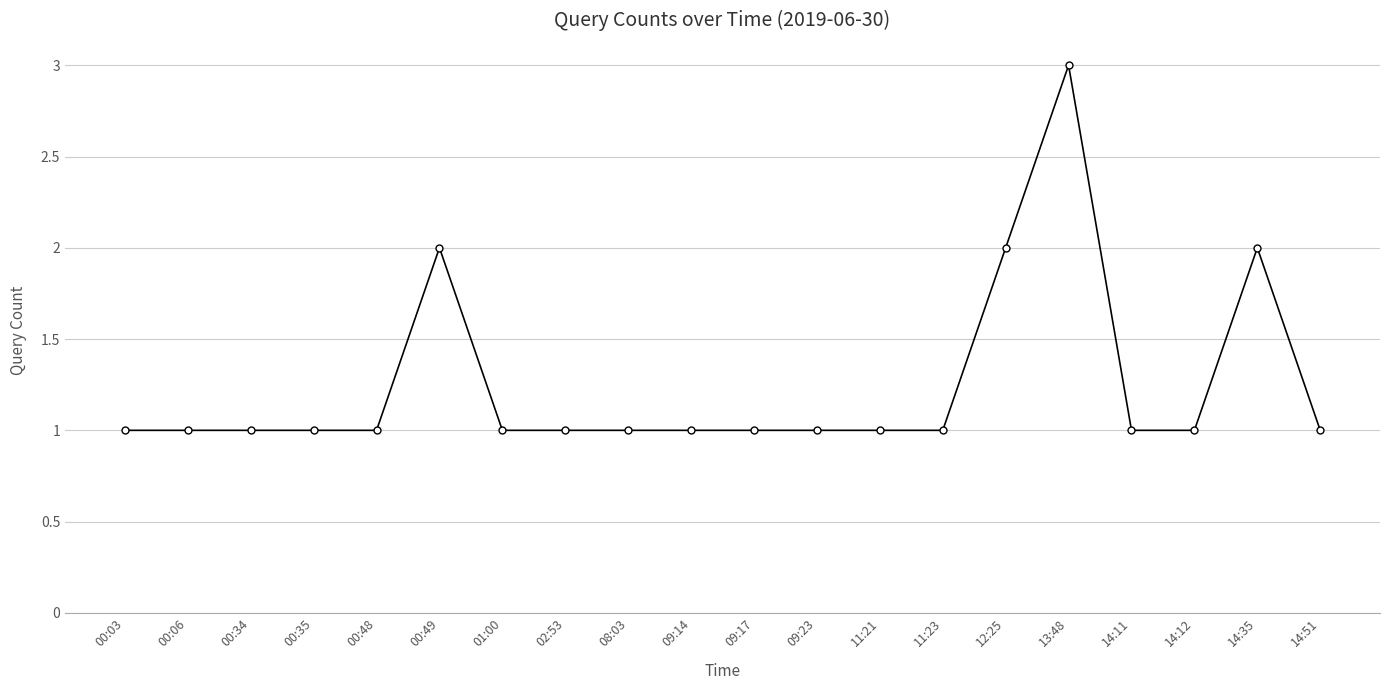

What is the value of the 10th point from the left?

1